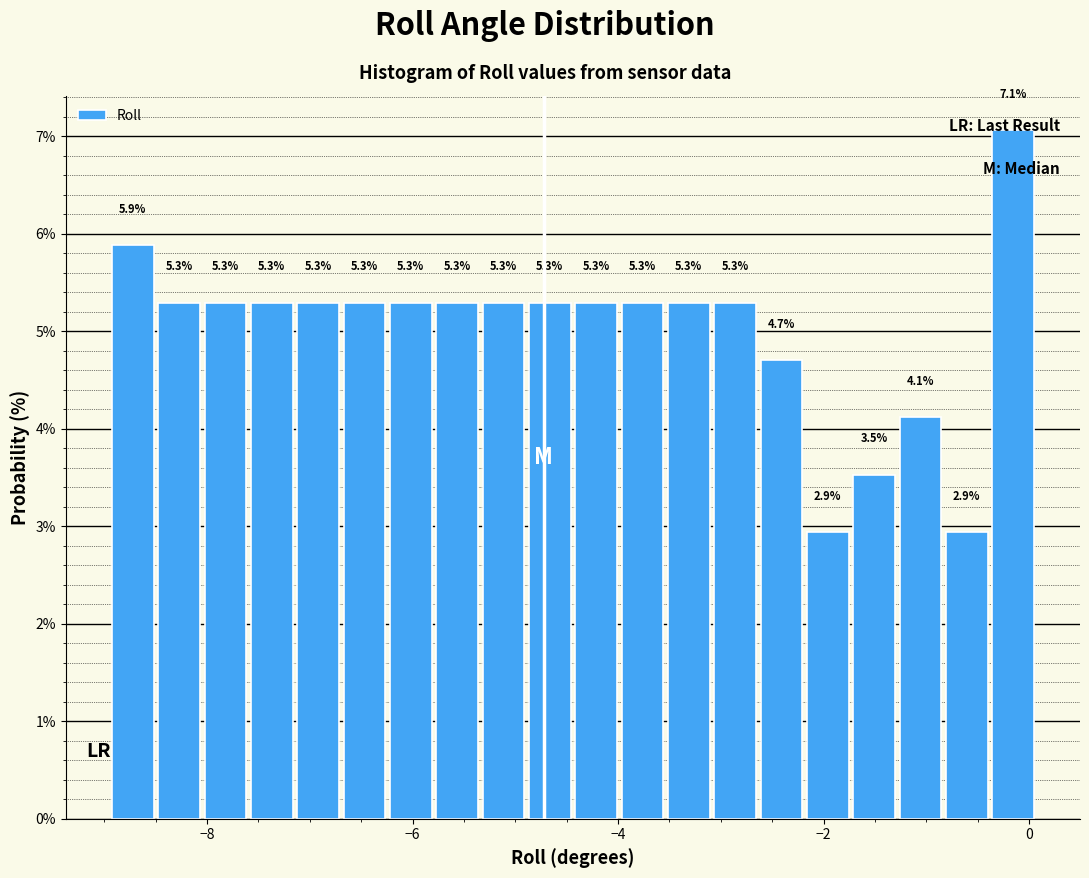

Read against the x-axis, roughly where is the centre of the tallest bar?

-0.2